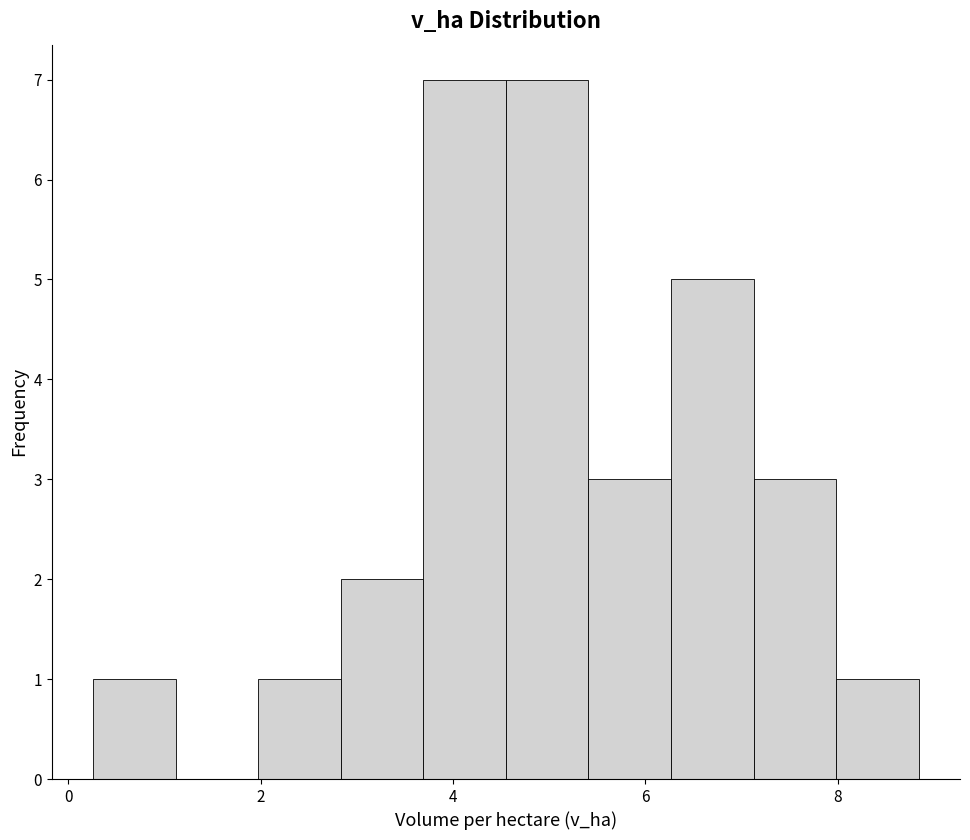

Reading left to right, transcribe this chart: for each bar, give the range it covers on the x-axis and its height. Neither the bar edges nor the heights are printed on the chart, so give them approximately, as read against the axes.

0.2 to 1.2: 1
1.2 to 2.0: 0
2.0 to 2.8: 1
2.8 to 3.6: 2
3.6 to 4.6: 7
4.6 to 5.4: 7
5.4 to 6.2: 3
6.2 to 7.2: 5
7.2 to 8.0: 3
8.0 to 8.8: 1